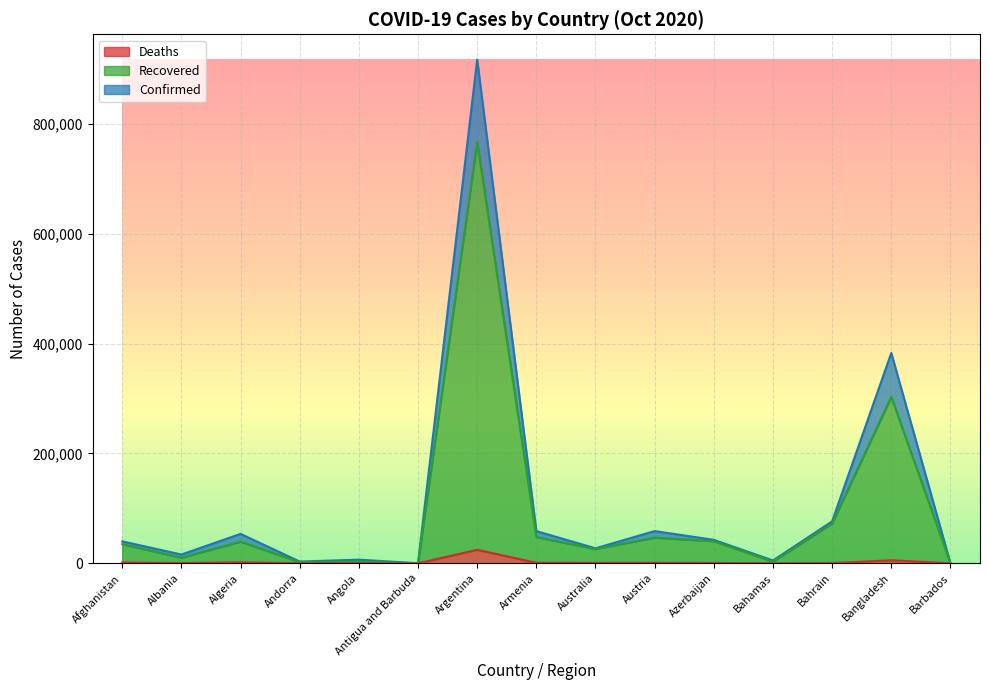

What is the label of the 5th point from the left?

Angola